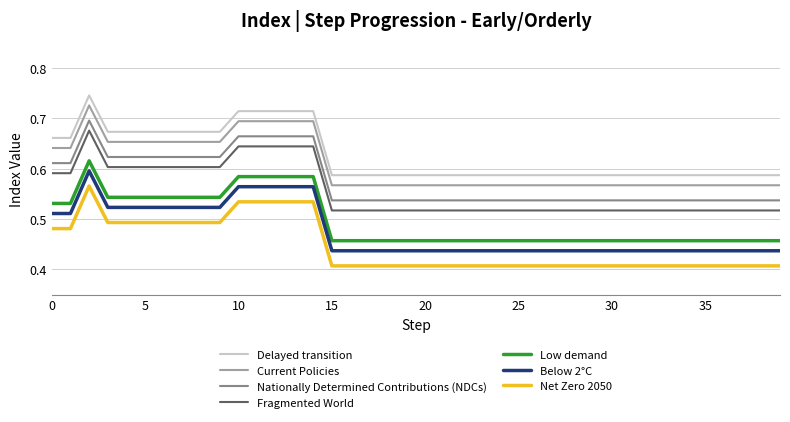

True or false: Below 2°C and Current Policies cross at least once.

False